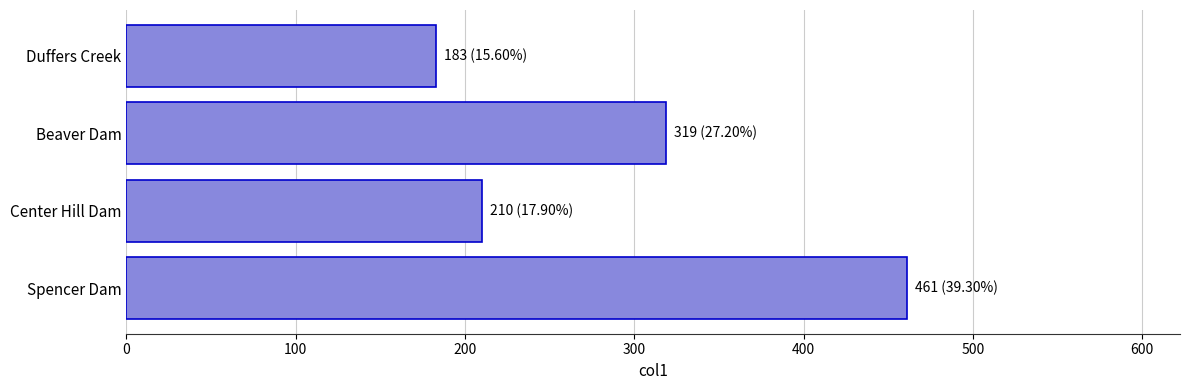

Is it true that the value at Duffers Creek is 110?

False